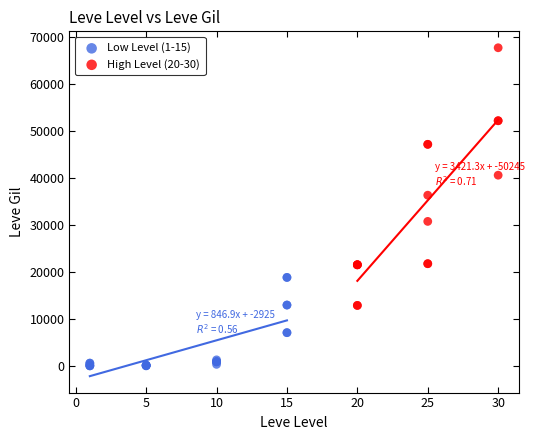

Which series reaches the minimum Y coordinate?

Low Level (1-15)